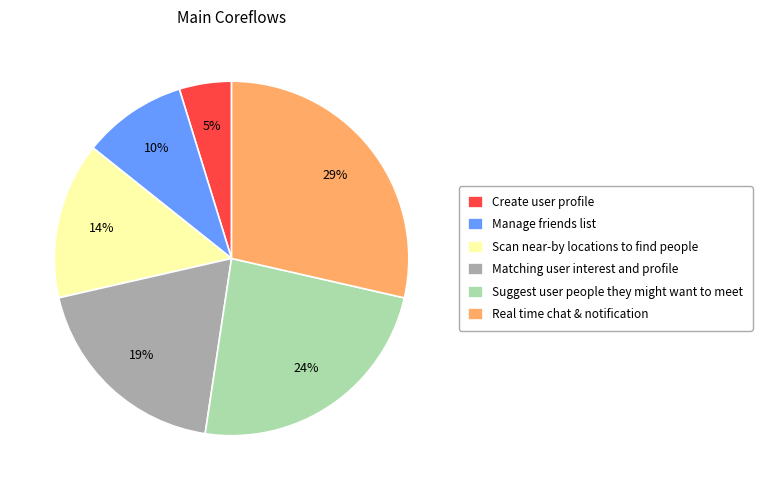

To the nearest percent, what percentage of the pie is Suggest user people they might want to meet?

24%